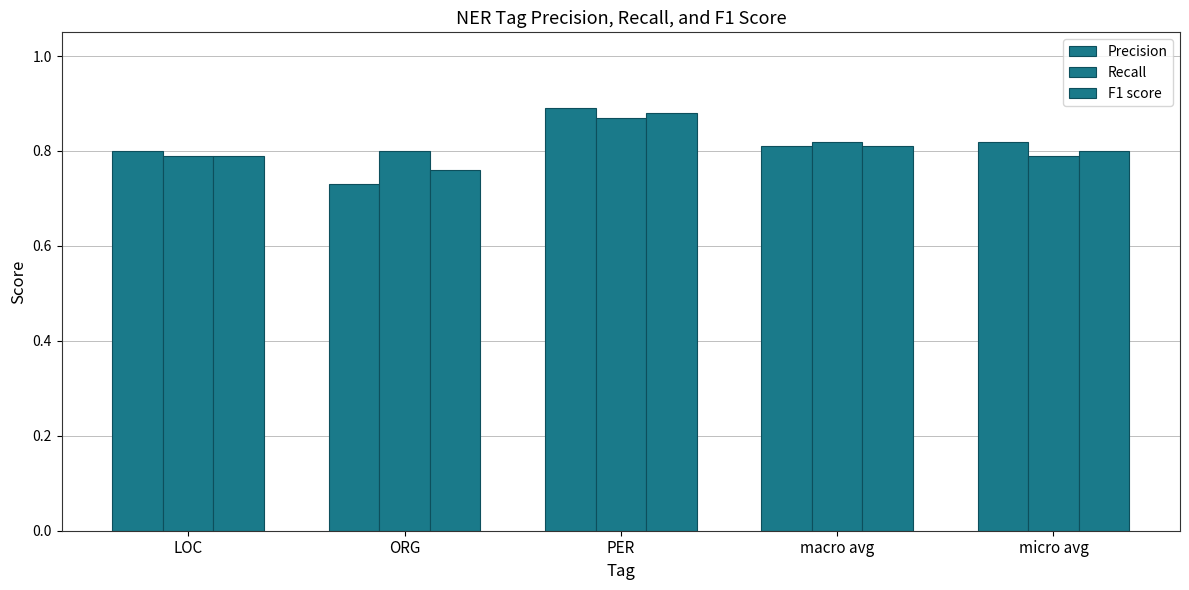

Reading left to right, what are all the values shown in this chart?

Precision: LOC=0.8	ORG=0.7	PER=0.9	macro avg=0.8	micro avg=0.8
Recall: LOC=0.8	ORG=0.8	PER=0.9	macro avg=0.8	micro avg=0.8
F1 score: LOC=0.8	ORG=0.8	PER=0.9	macro avg=0.8	micro avg=0.8